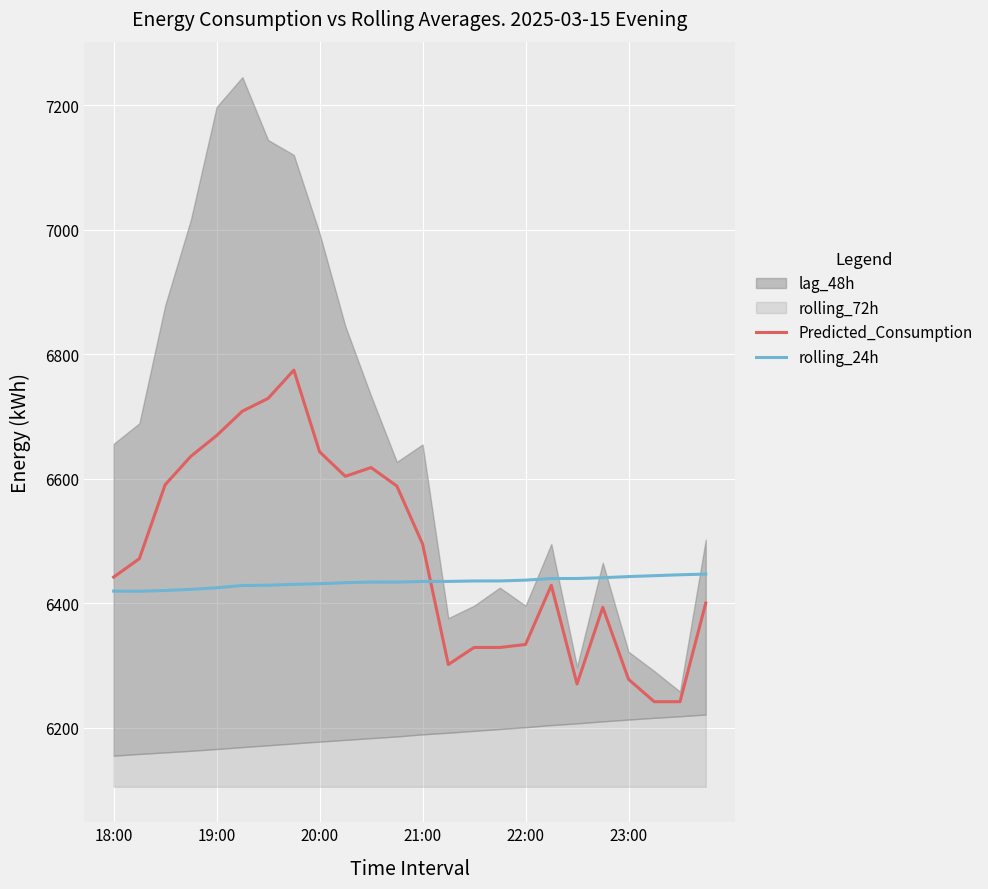

In rolling_24h, how many points are lower than both neighbors (excluding endpoints)?

2